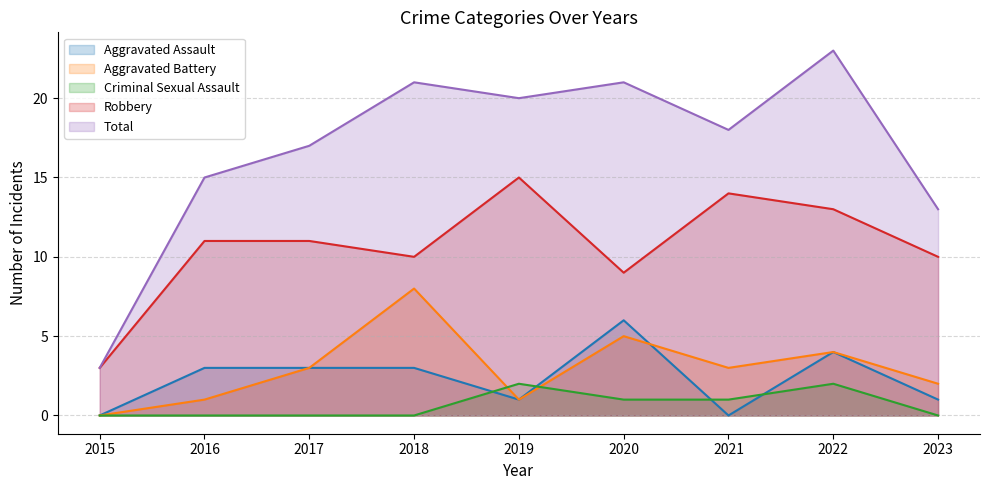

Which series has the largest total across all categories?

Total